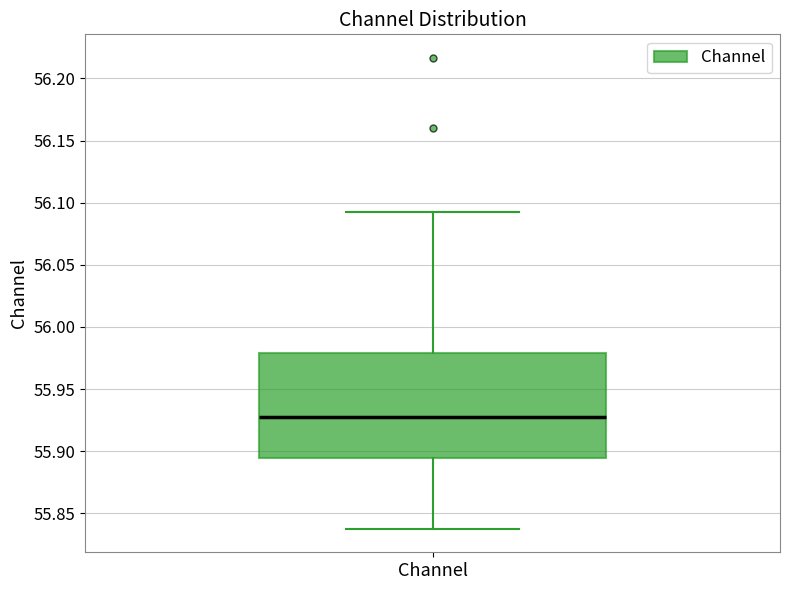

Where does the upper whisker of the box for Channel end on the y-axis? The values are not printed on the chart, so give them approximately, as read against the axis.

56.095